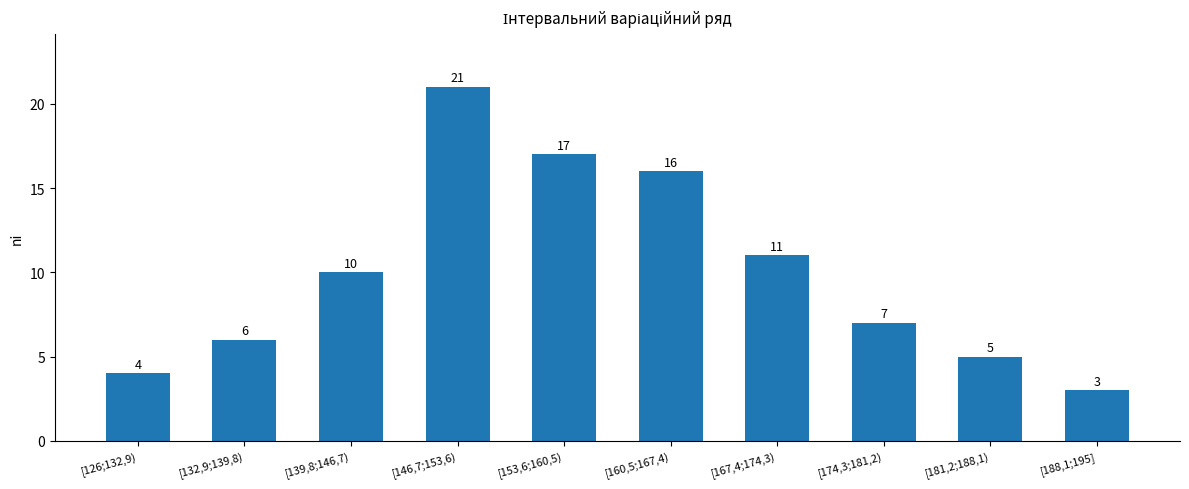

What is the minimum value shown in the chart?

3